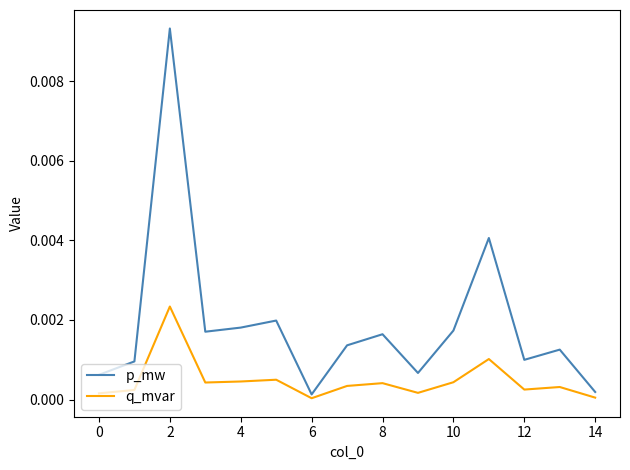

How many series are shown in this chart?

2